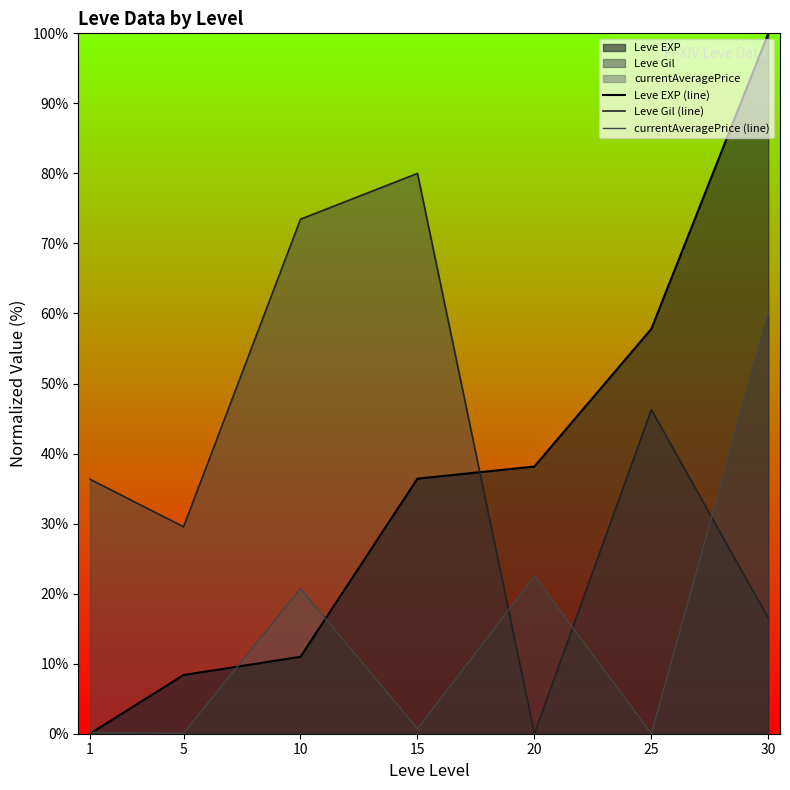

What is the difference between the maximum and second lowest values in the currentAveragePrice (line) series?

59.9